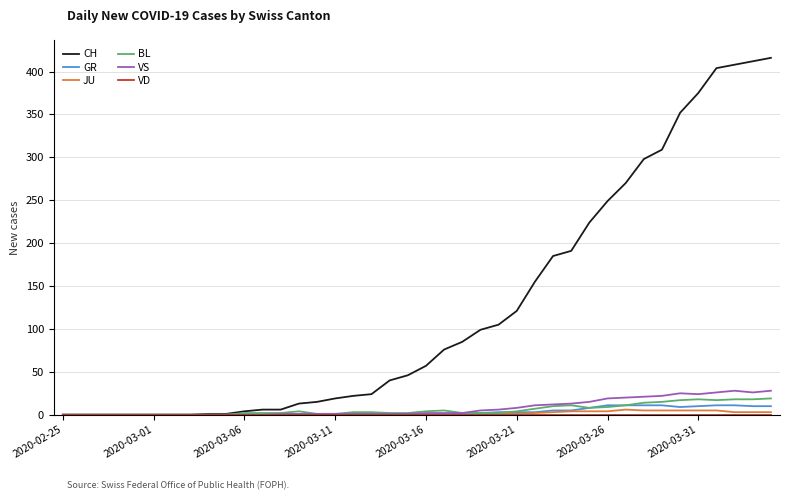

What is the highest value of the BL series?

19